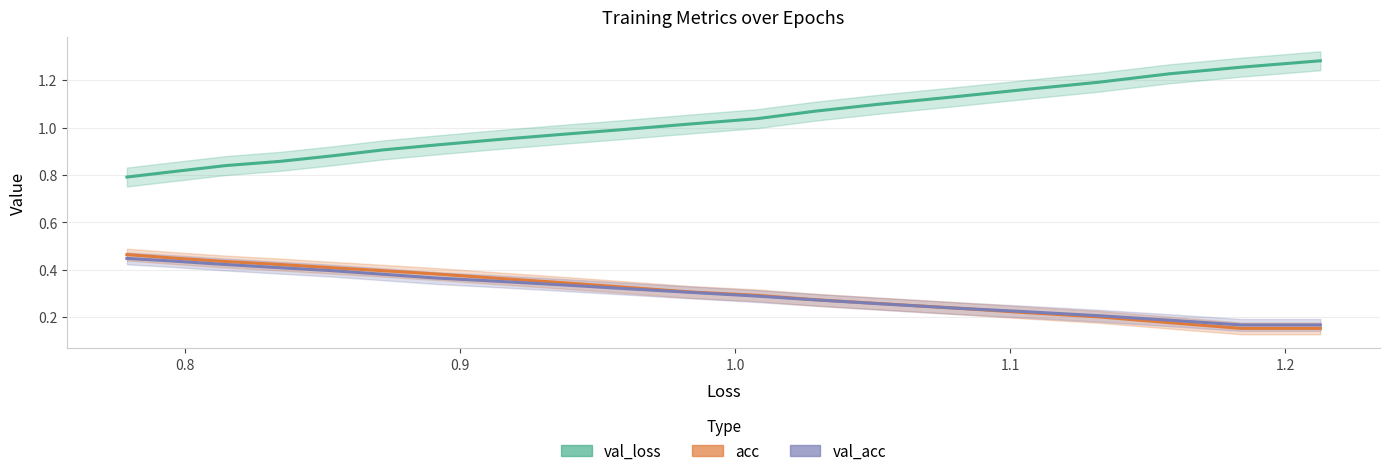

What is the difference between the second highest and second lowest values in the val_loss_line series?

0.4